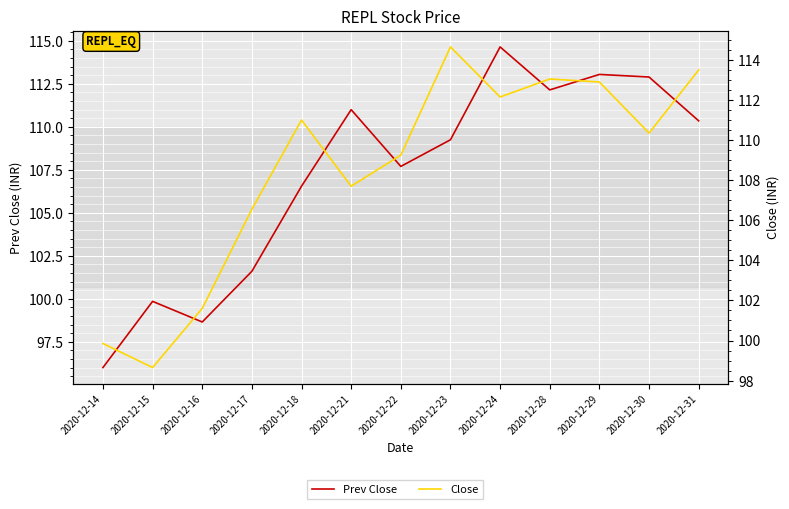

Reading left to right, what are all the values shown in this chart?

Prev Close: 2020-12-14=96.0	2020-12-15=99.8	2020-12-16=98.7	2020-12-17=101.6	2020-12-18=106.5	2020-12-21=111.0	2020-12-22=107.7	2020-12-23=109.2	2020-12-24=114.7	2020-12-28=112.2	2020-12-29=113.0	2020-12-30=112.9	2020-12-31=110.3
Close: 2020-12-14=99.8	2020-12-15=98.7	2020-12-16=101.6	2020-12-17=106.5	2020-12-18=111.0	2020-12-21=107.7	2020-12-22=109.2	2020-12-23=114.7	2020-12-24=112.2	2020-12-28=113.0	2020-12-29=112.9	2020-12-30=110.3	2020-12-31=113.5